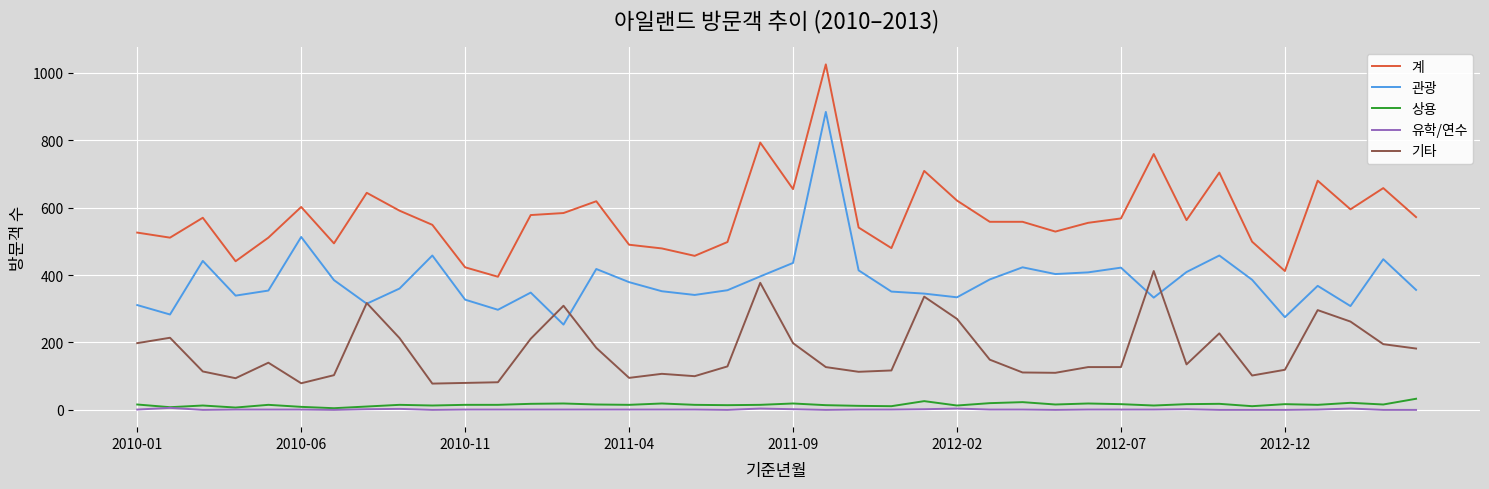

Which series has the largest total across all categories?

계